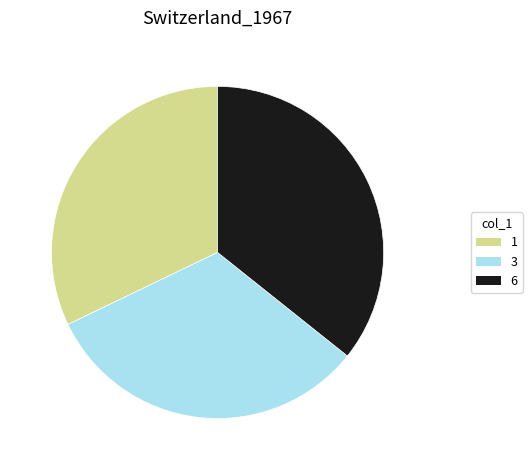

What is the ratio of the value at 6 to the value at 1?

1.1